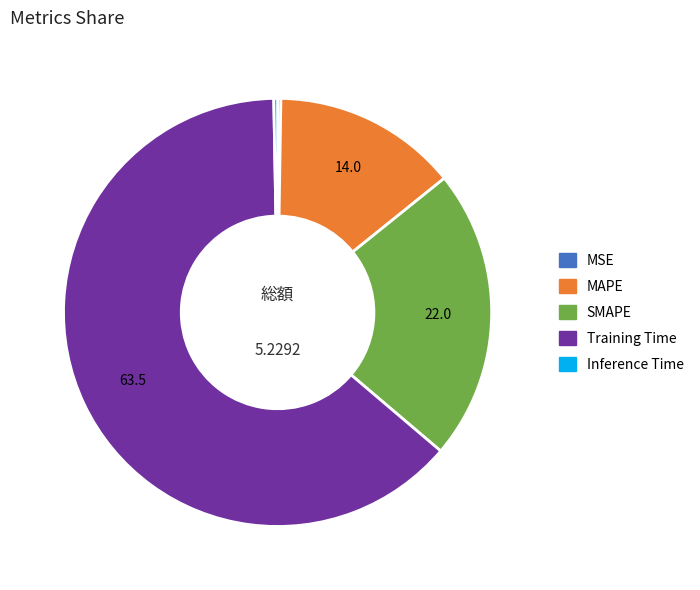

What is the ratio of the value at Training Time to the value at SMAPE?

2.9